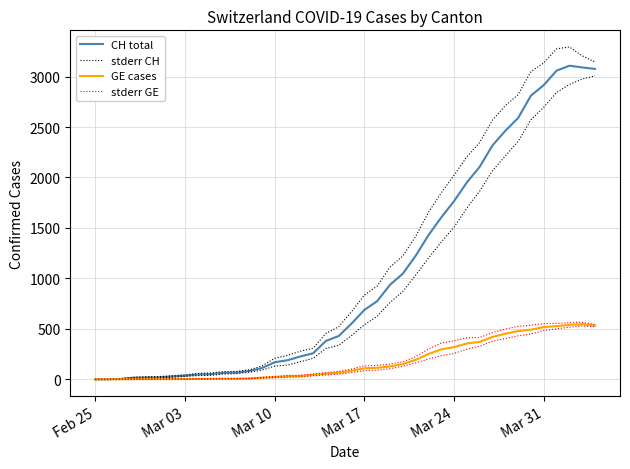

True or false: stderr GE and GE cases intersect in this chart.

False